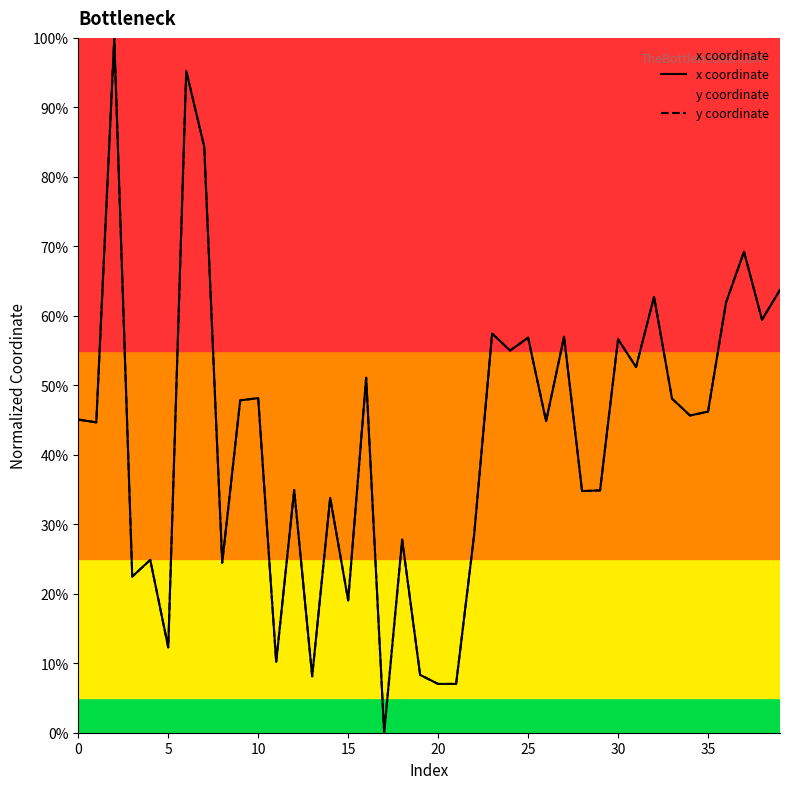

Which series has the largest total across all categories?

x coordinate